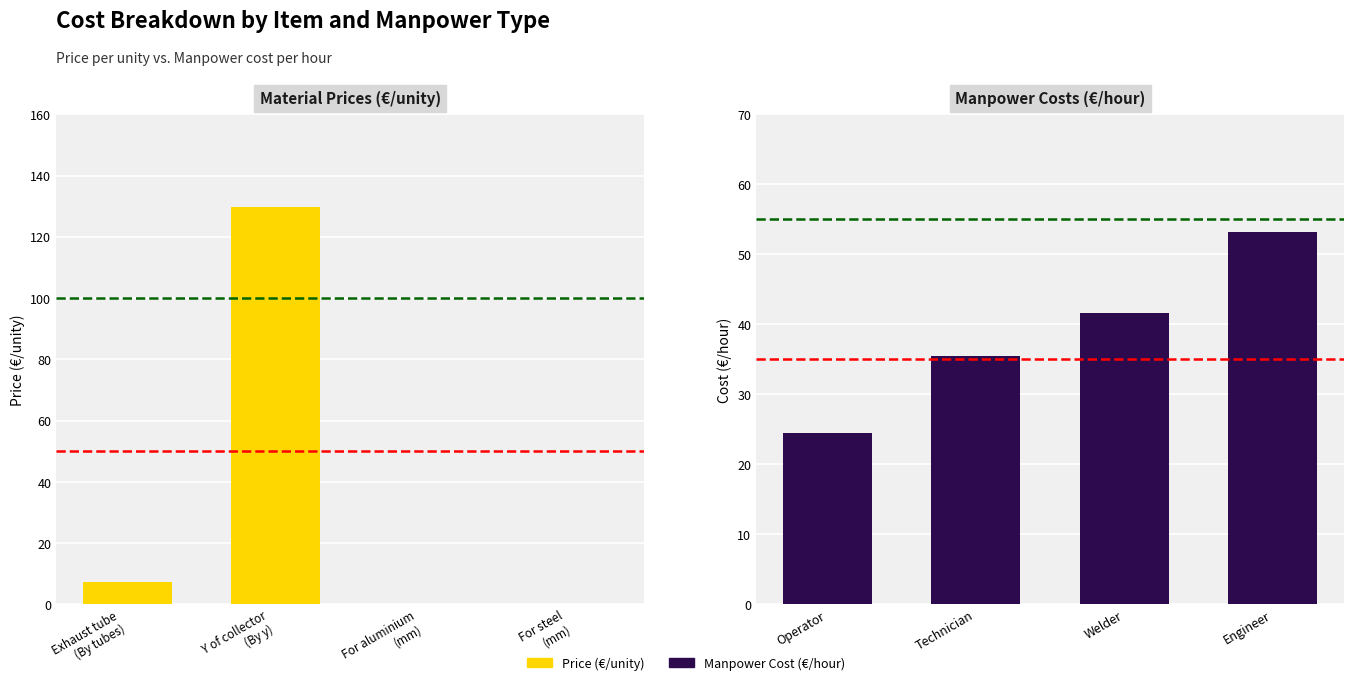

Which series has the largest total across all categories?

Manpower Cost (€/hour)